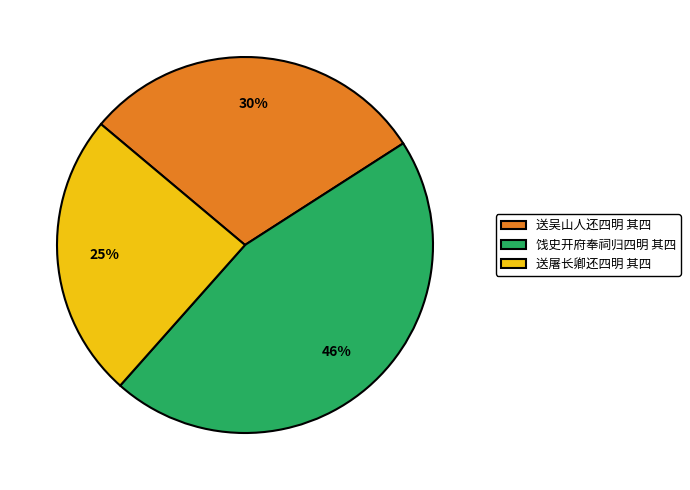

How many slices are in this pie chart?

3